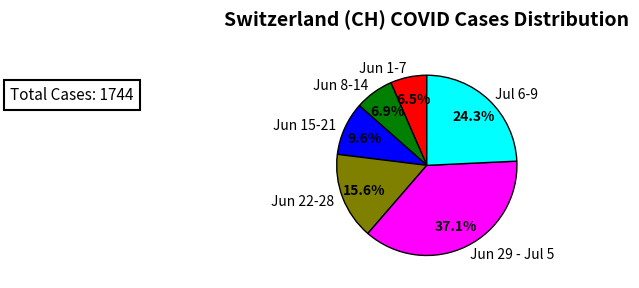

Count the number of slices in the pie.

6